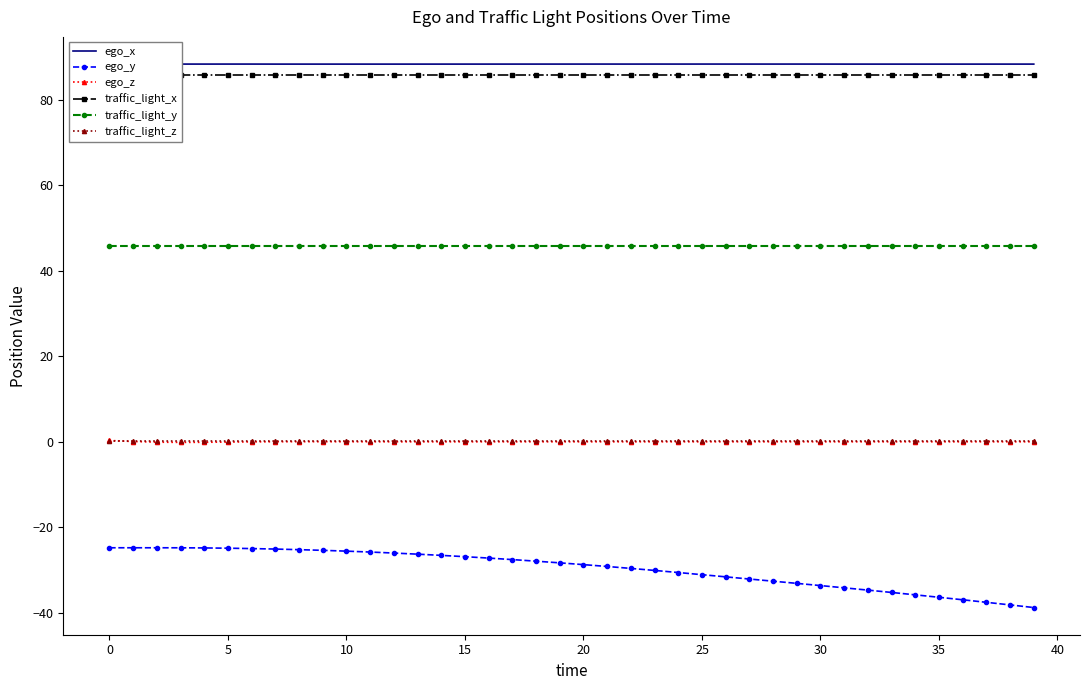

What is the sum of the ego_y values at 11 and 24?

-56.4